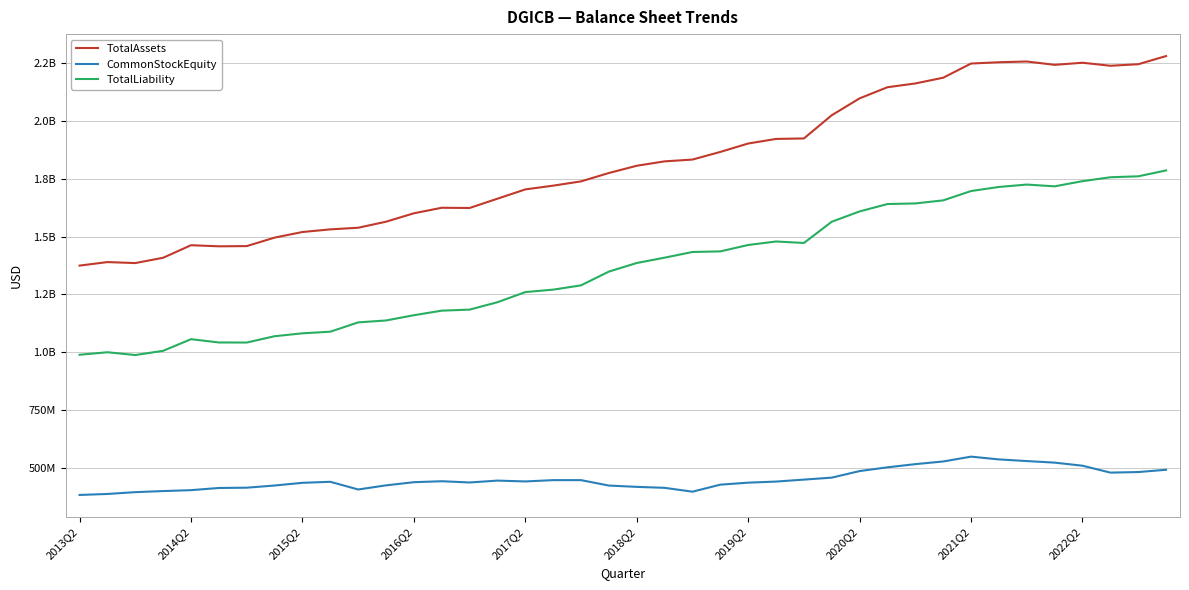

What is the value of the TotalLiability point at the 11th from the left?

1129445847